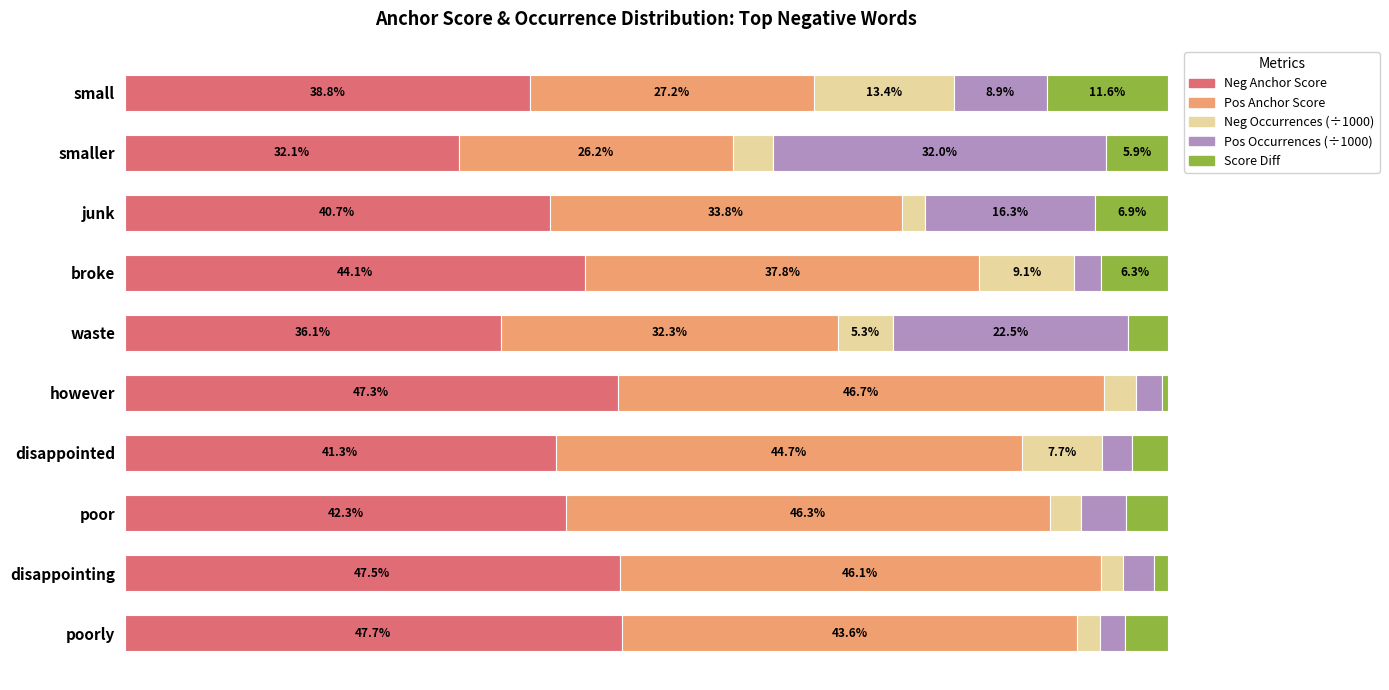

Rank the categories by Neg Anchor Score value from highest to lowest.

poorly, disappointing, however, broke, poor, disappointed, junk, small, waste, smaller